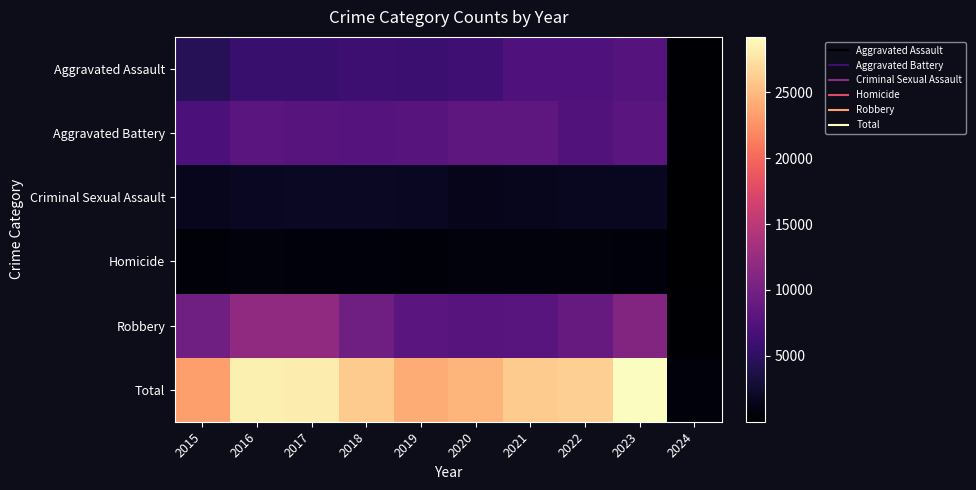

Reading left to right, what are all the values shown in this chart?

Aggravated Assault: 2015=4480	2016=5712	2017=5793	2018=6001	2019=5841	2020=6263	2021=7242	2022=7281	2023=7695	2024=184
Aggravated Battery: 2015=7019	2016=8086	2017=7845	2018=7735	2019=7857	2020=8319	2021=8347	2022=7489	2023=8073	2024=178
Criminal Sexual Assault: 2015=1688	2016=1845	2017=1963	2018=2018	2019=1903	2020=1477	2021=1714	2022=1782	2023=1759	2024=30
Homicide: 2015=496	2016=786	2017=672	2018=588	2019=499	2020=787	2021=804	2022=720	2023=625	2024=7
Robbery: 2015=9638	2016=11960	2017=11880	2018=9681	2019=7995	2020=7855	2021=7918	2022=8965	2023=11047	2024=223
Total: 2015=23321	2016=28389	2017=28153	2018=26023	2019=24095	2020=24701	2021=26025	2022=26237	2023=29199	2024=622